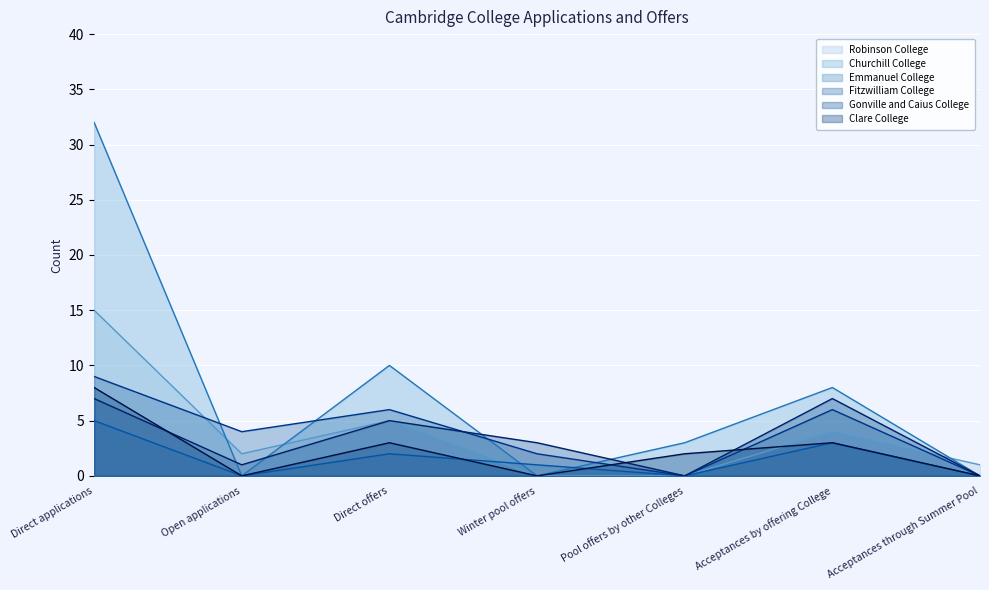

The value of Robinson College at Acceptances through Summer Pool is 0. True or false?

False